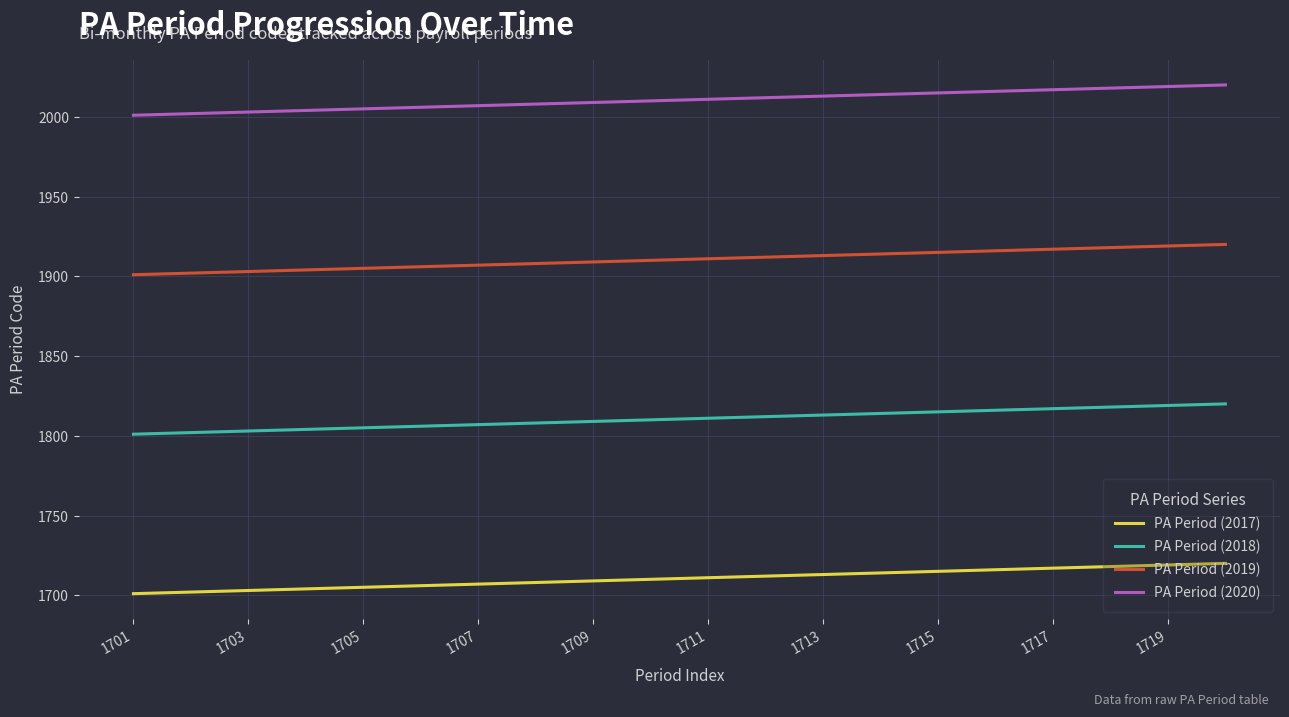

True or false: PA Period (2017) and PA Period (2020) cross at least once.

False